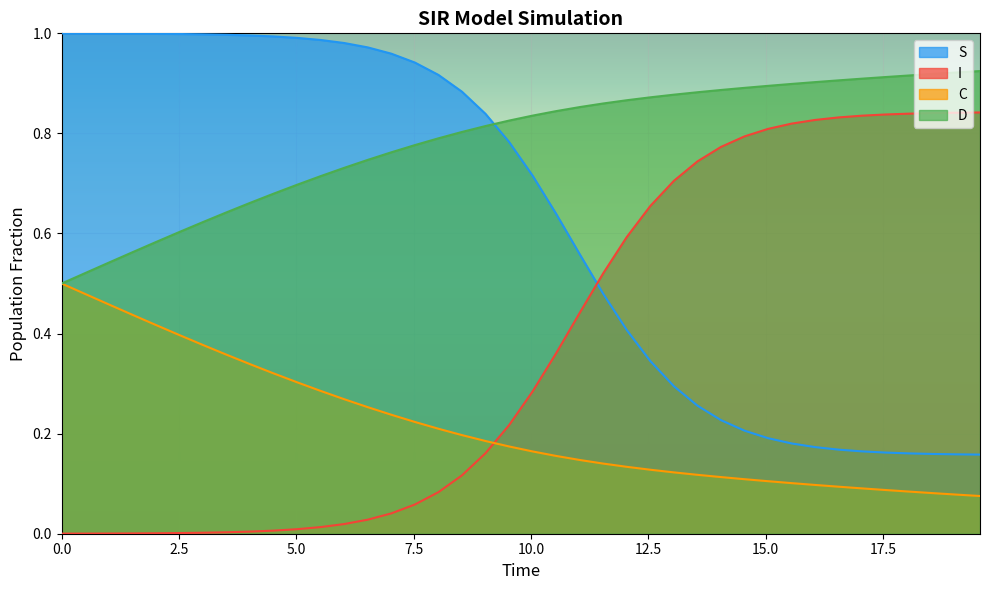

True or false: S and D cross at least once.

True